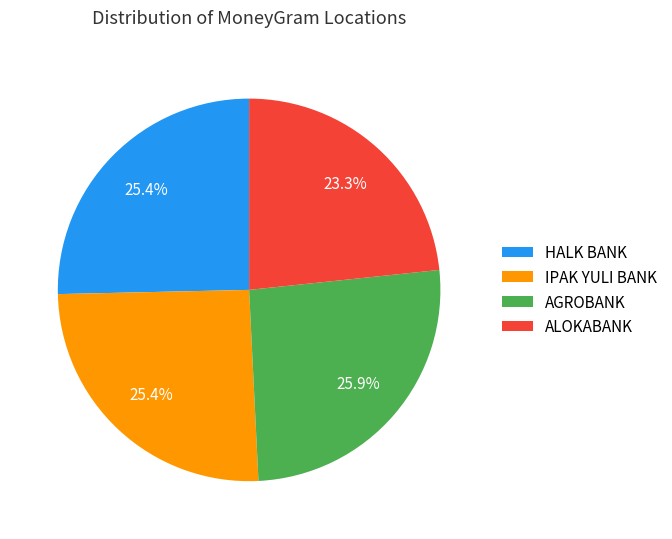

Does any single category account for the majority?

No